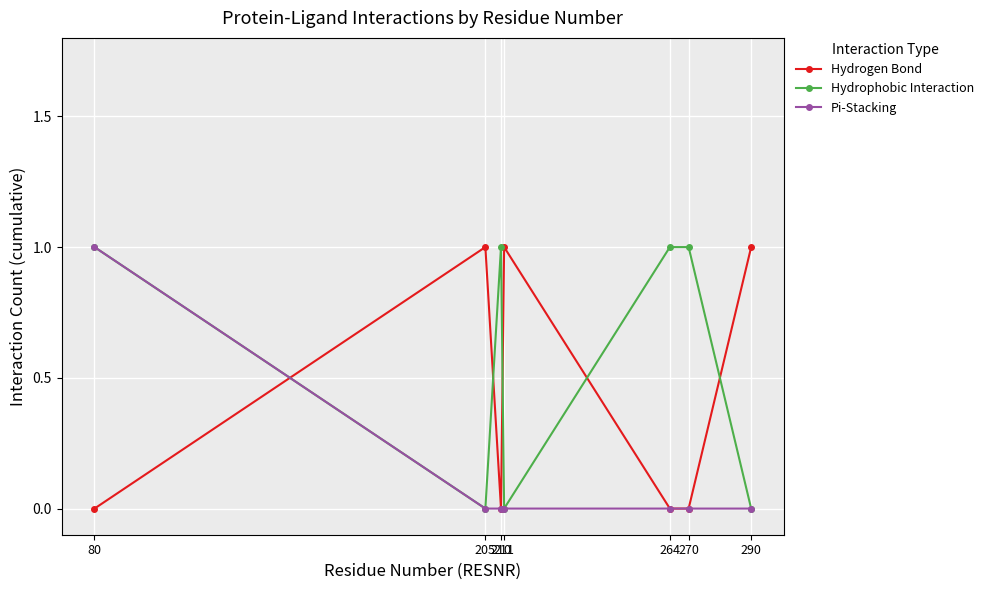

Between which two adjacent categories do Hydrogen Bond and Hydrophobic Interaction first intersect?

80 and 205